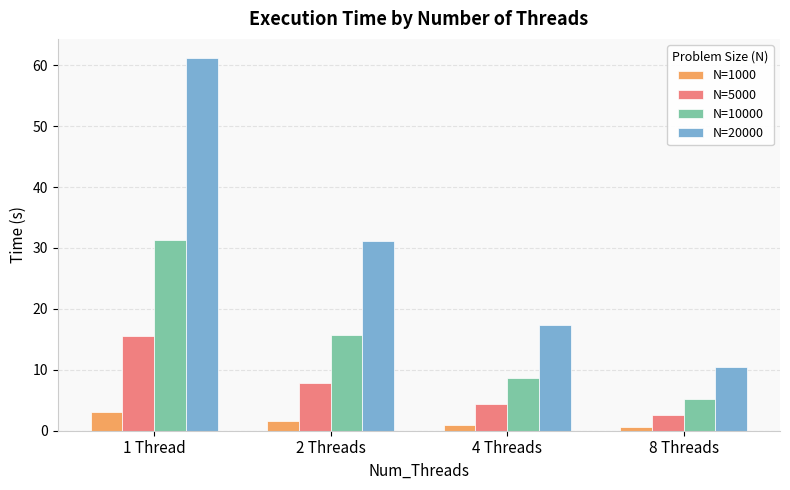

What is the difference between the highest and lowest values at 1 Thread?

58.2